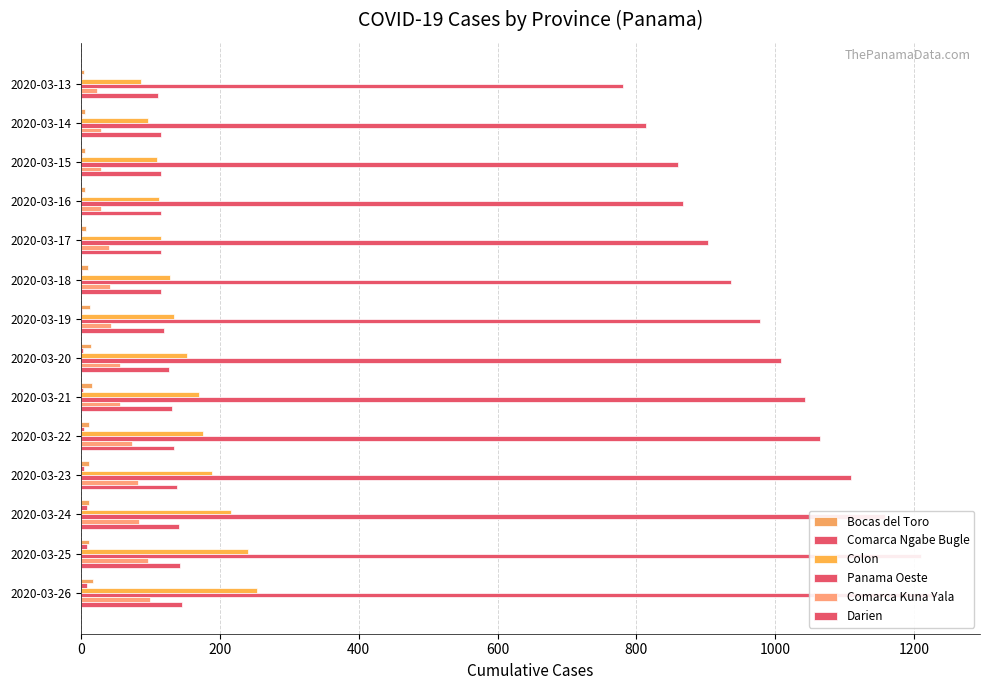

At which label does Panama Oeste first exceed 1008?

2020-03-21